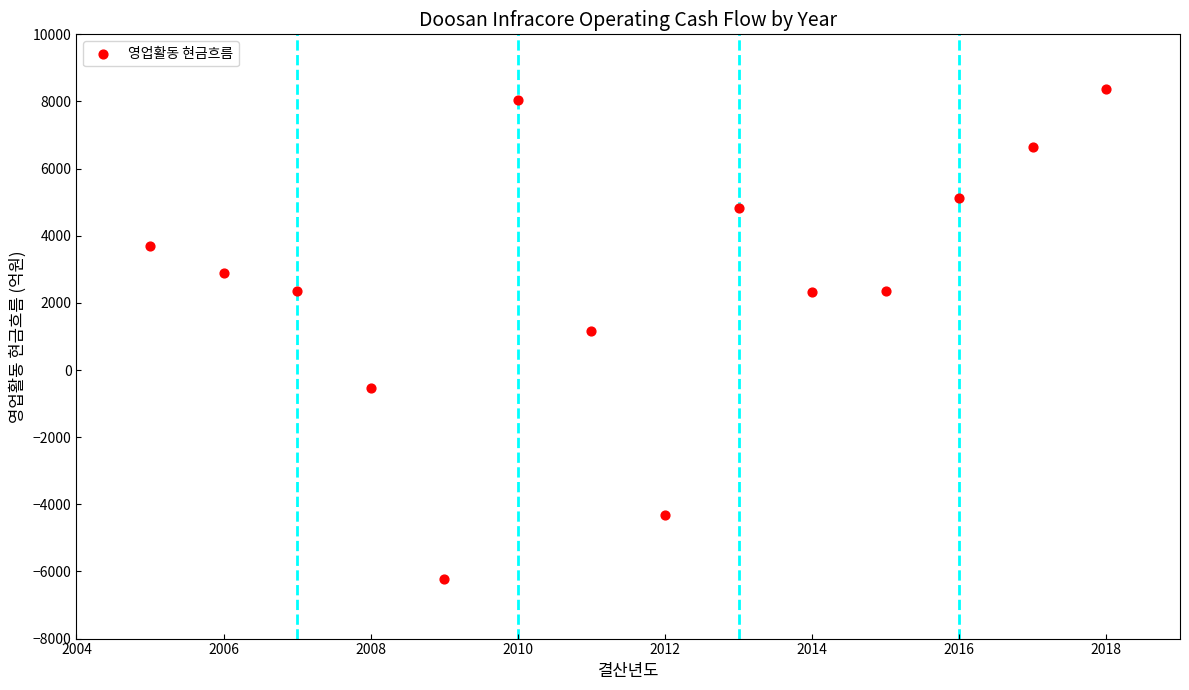

What is the range of X values (max minus min)?

13.0